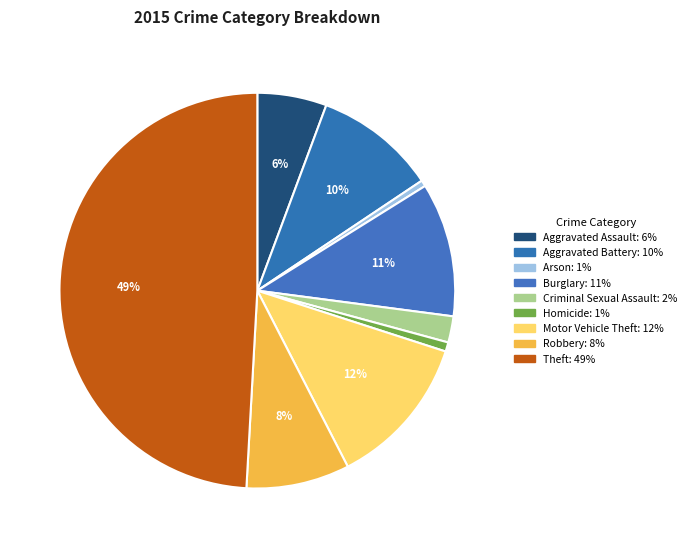

Count the number of slices in the pie.

9